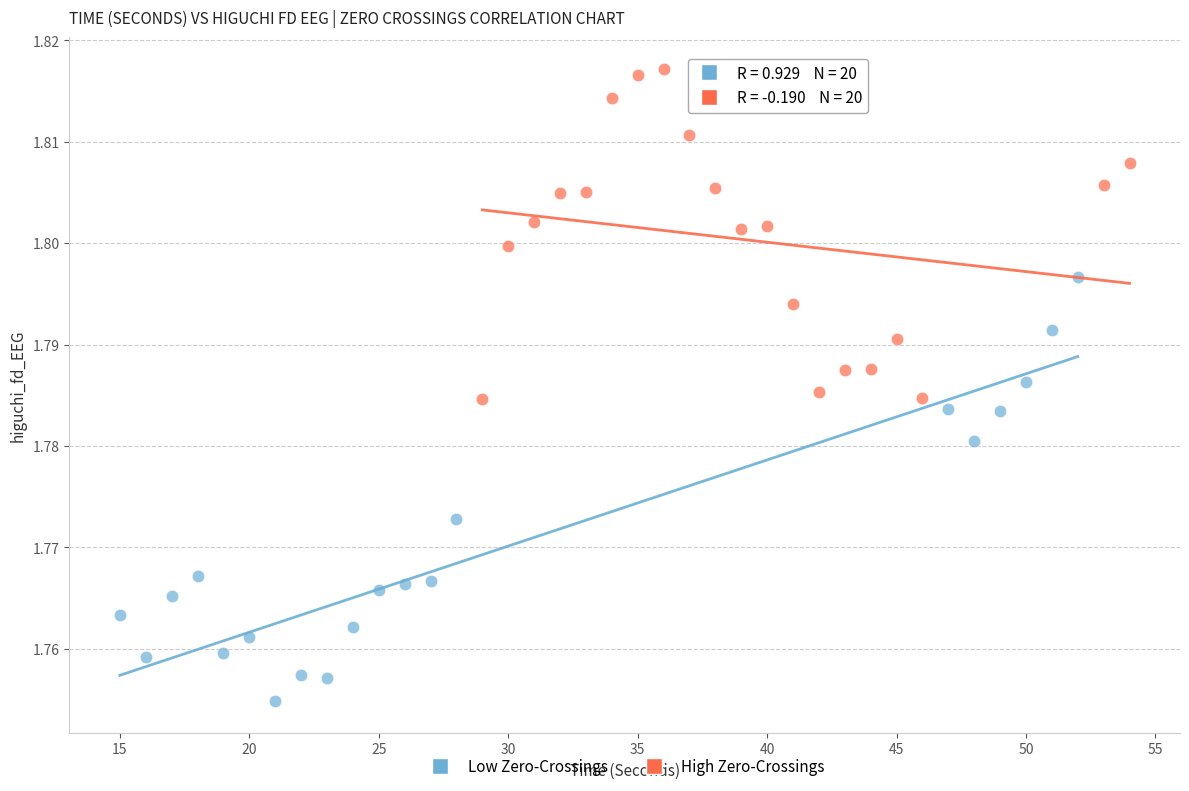

Which series reaches the minimum Y coordinate?

Low Zero-Crossings